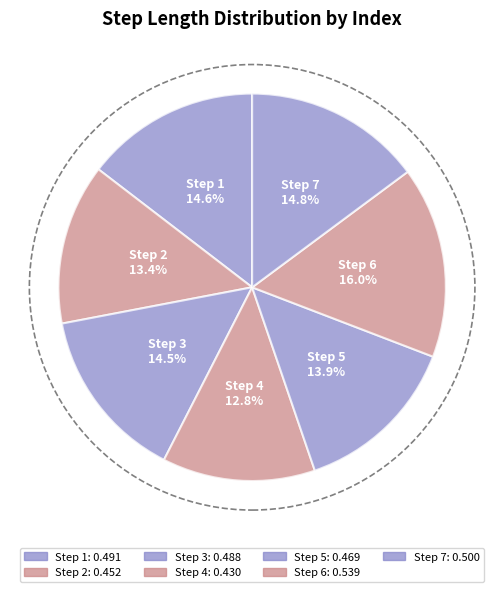

Which category has the smallest portion of the pie?

Step 4